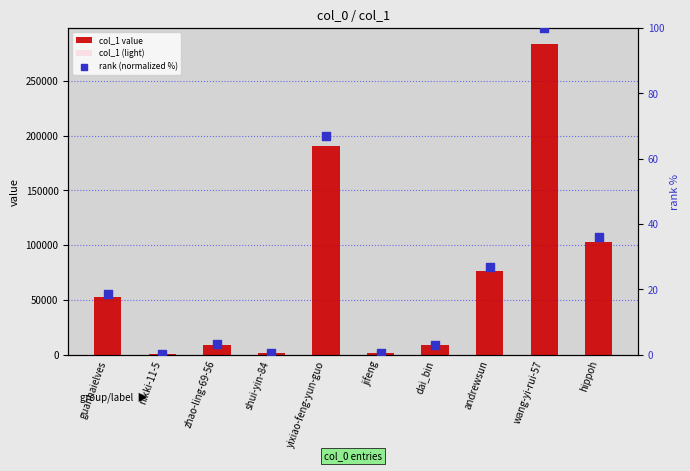

At which category is the sum across all series the highest?

wang-yi-rui-57